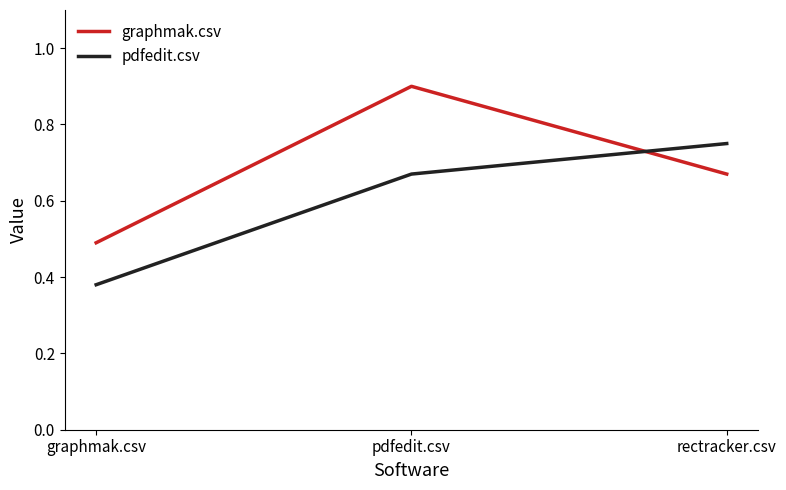

Which category has the highest value across all series?

pdfedit.csv